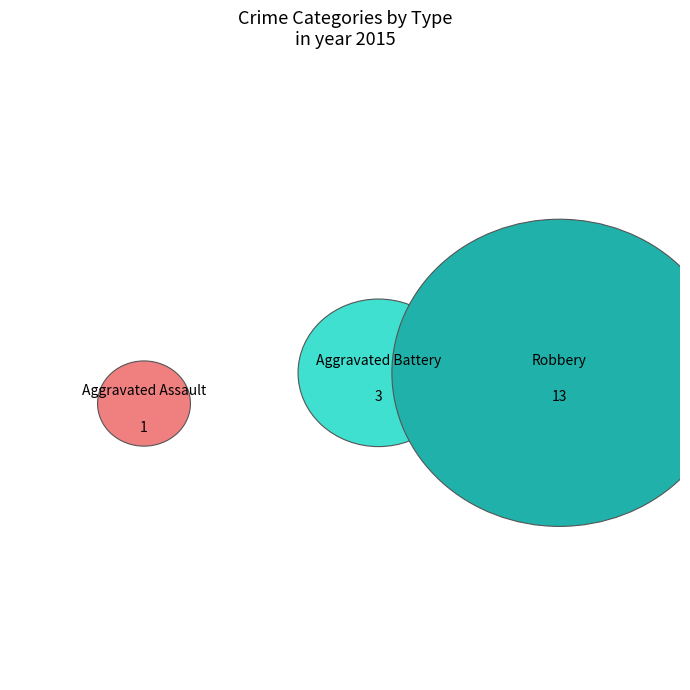

Do Robbery and Aggravated Assault together represent more than half of the pie?

Yes